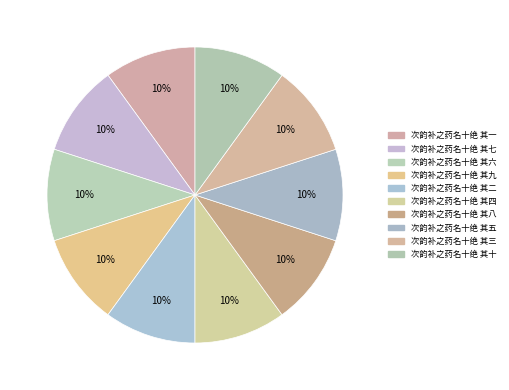

How many slices are in this pie chart?

10